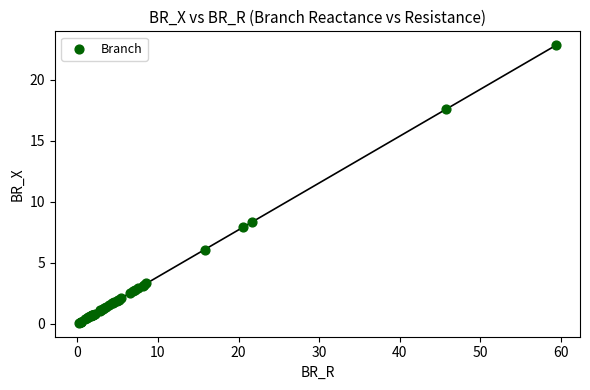

What Y value in the scatter plot is closest to 11?

8.3